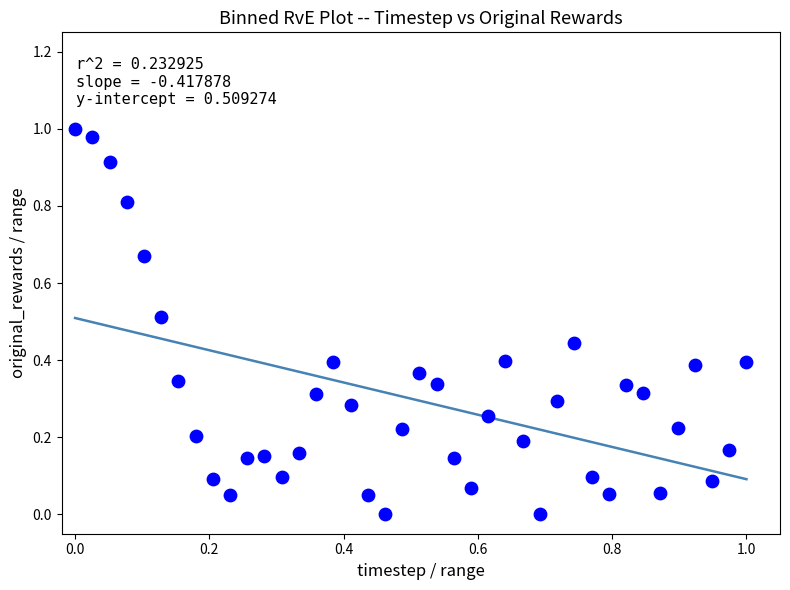

How many data points are displayed?

40